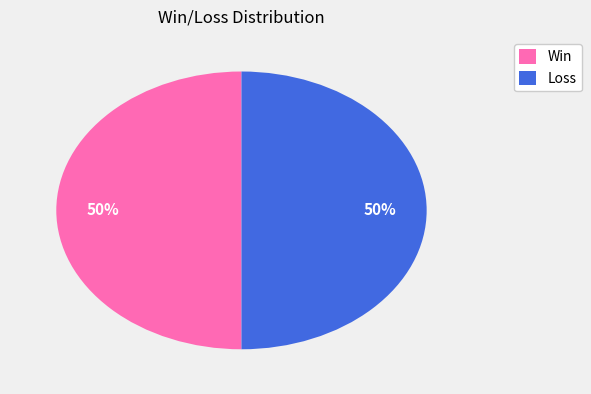

Is the sum of Win and Loss greater than half?

Yes